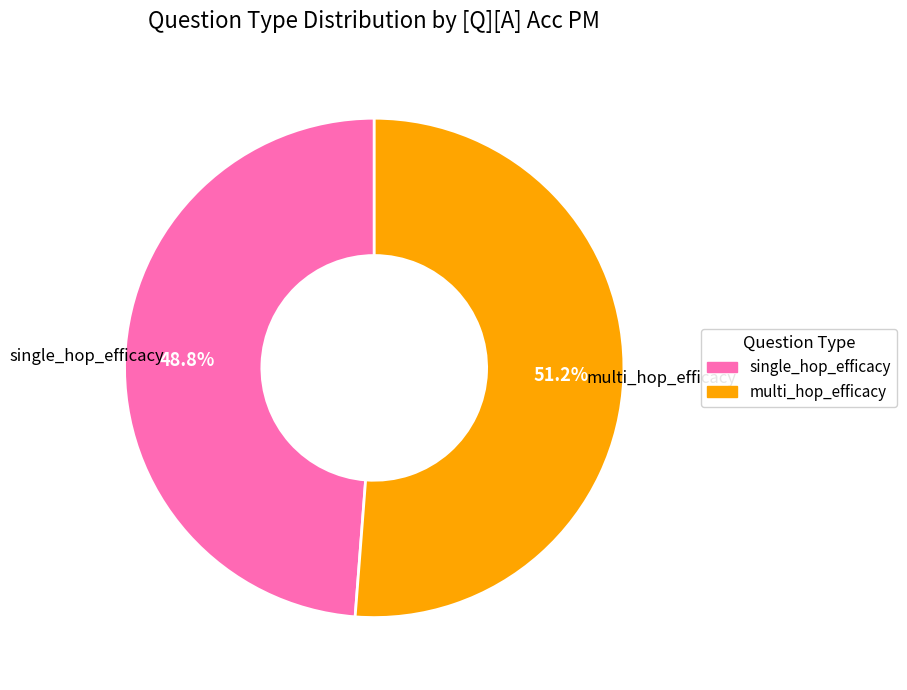

To the nearest percent, what is the average slice percentage?

50%